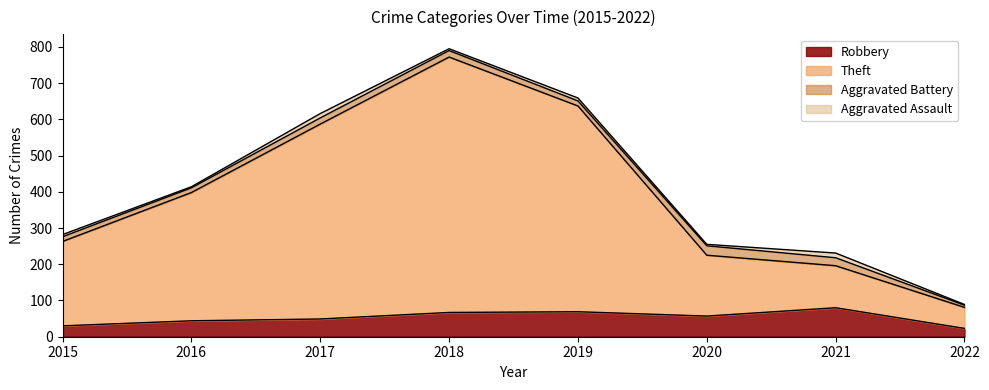

At which category is the sum across all series the highest?

2018